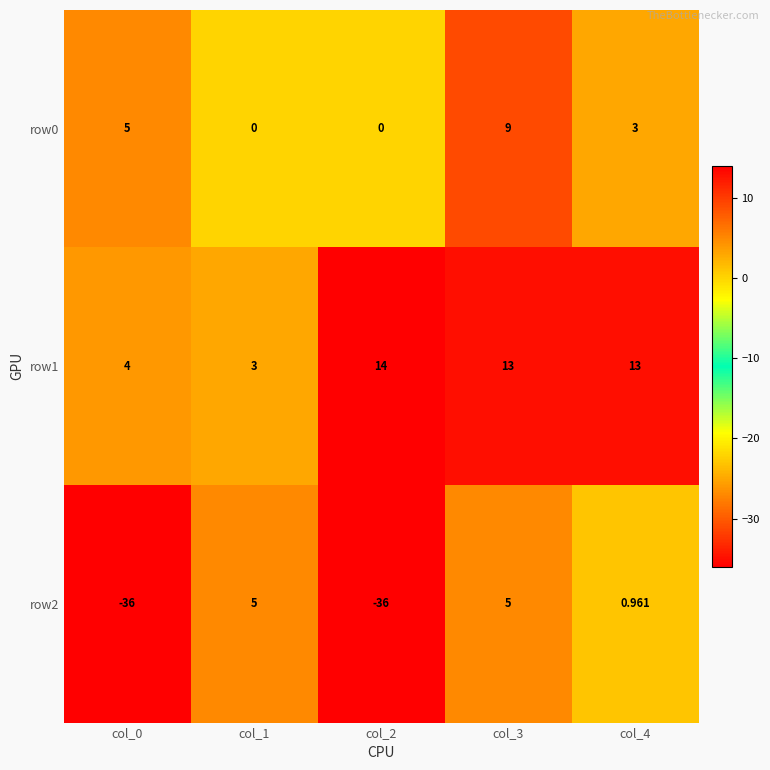

Count the number of categories in the chart.

5